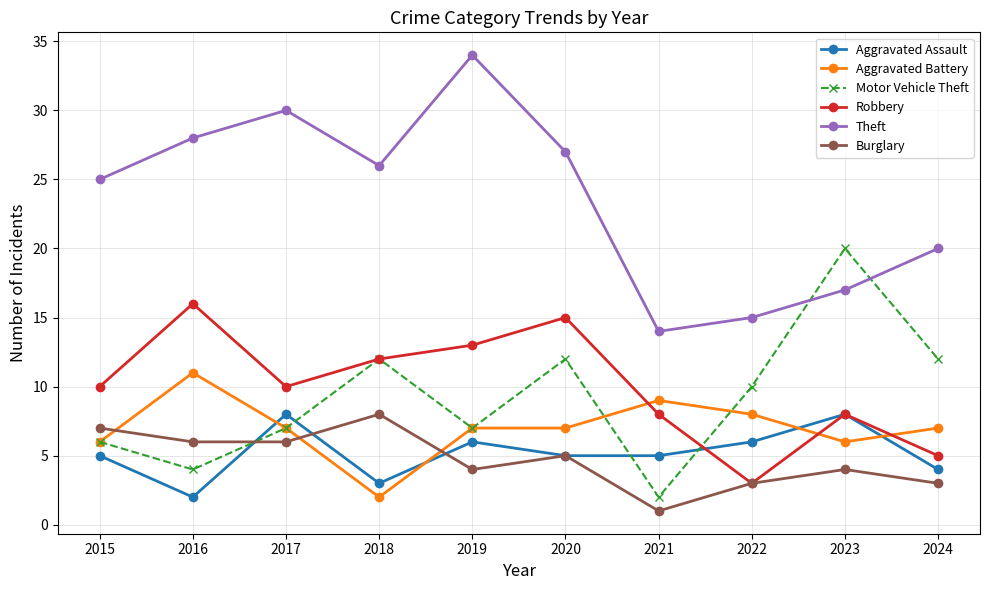

Count the Burglary values in the range 3 to 6.

7